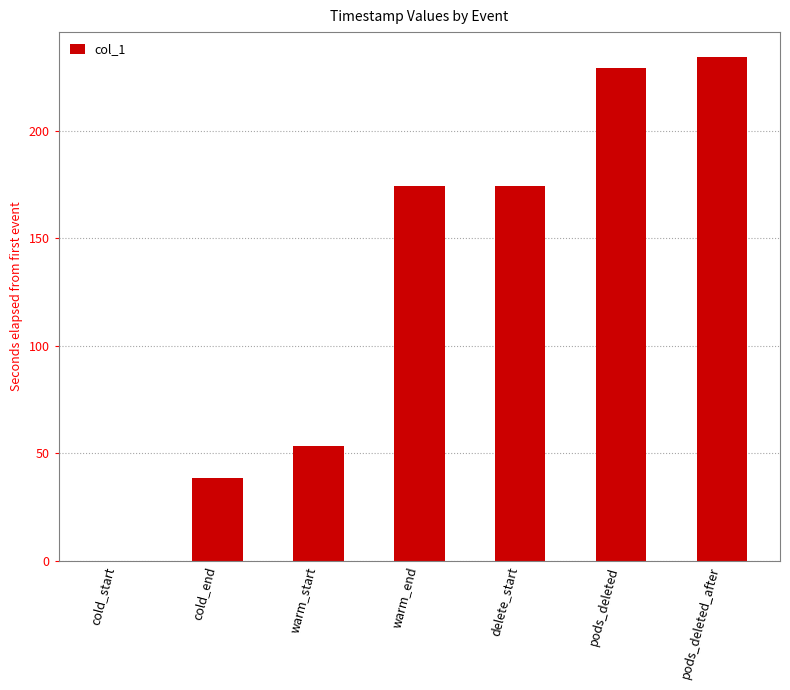

What value does the data have at warm_end?

174.4